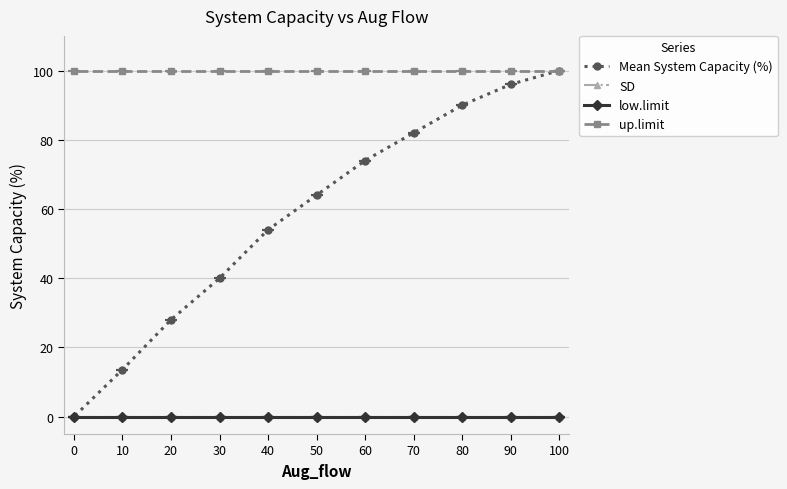

What is the sum of the up.limit values at 10 and 70?

200.0